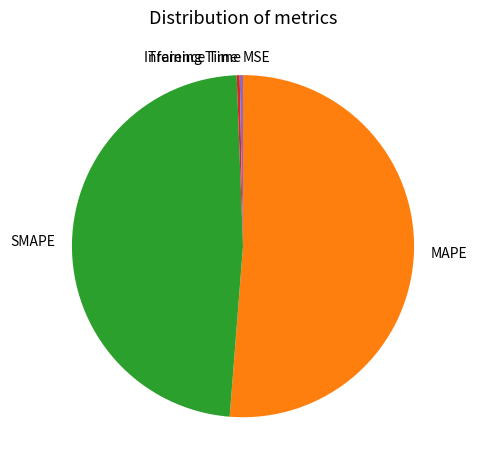

Is there a majority slice in this chart?

Yes